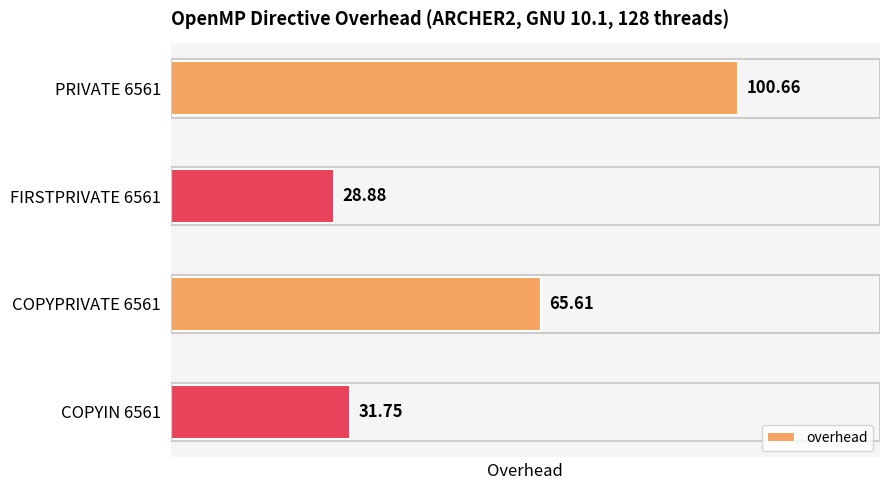

Rank the categories by value from highest to lowest.

PRIVATE 6561, COPYPRIVATE 6561, COPYIN 6561, FIRSTPRIVATE 6561